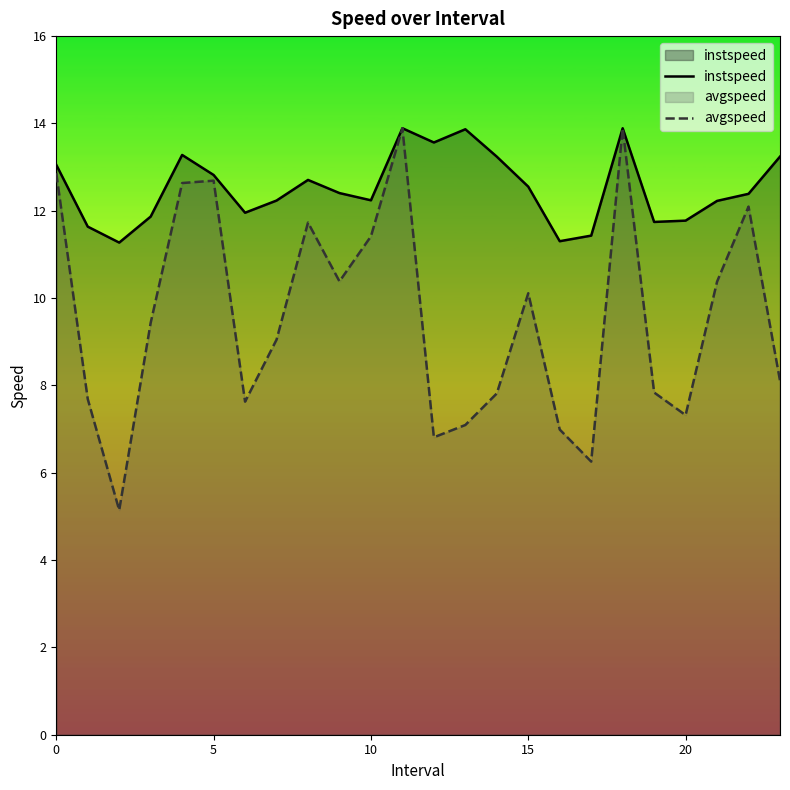

Read the avgspeed value at 22.

12.1